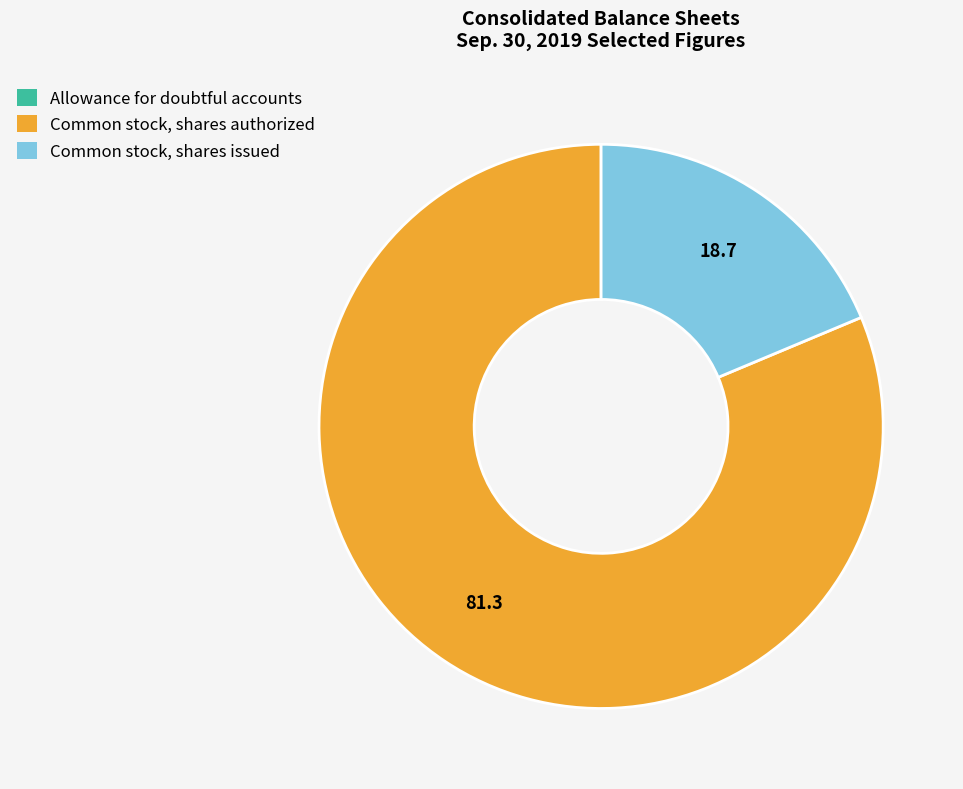

Which category has the biggest portion of the pie?

Common stock, shares authorized